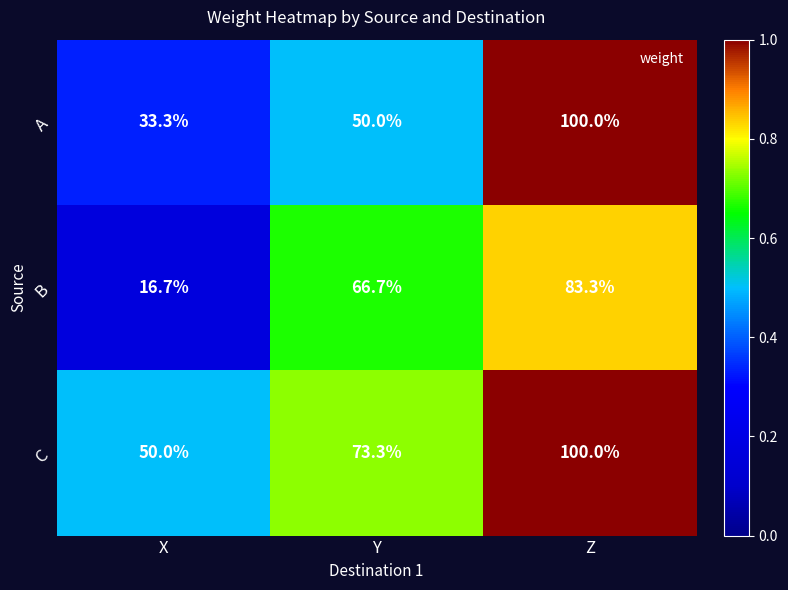

True or false: A has a value of 50.0 at Y.

True